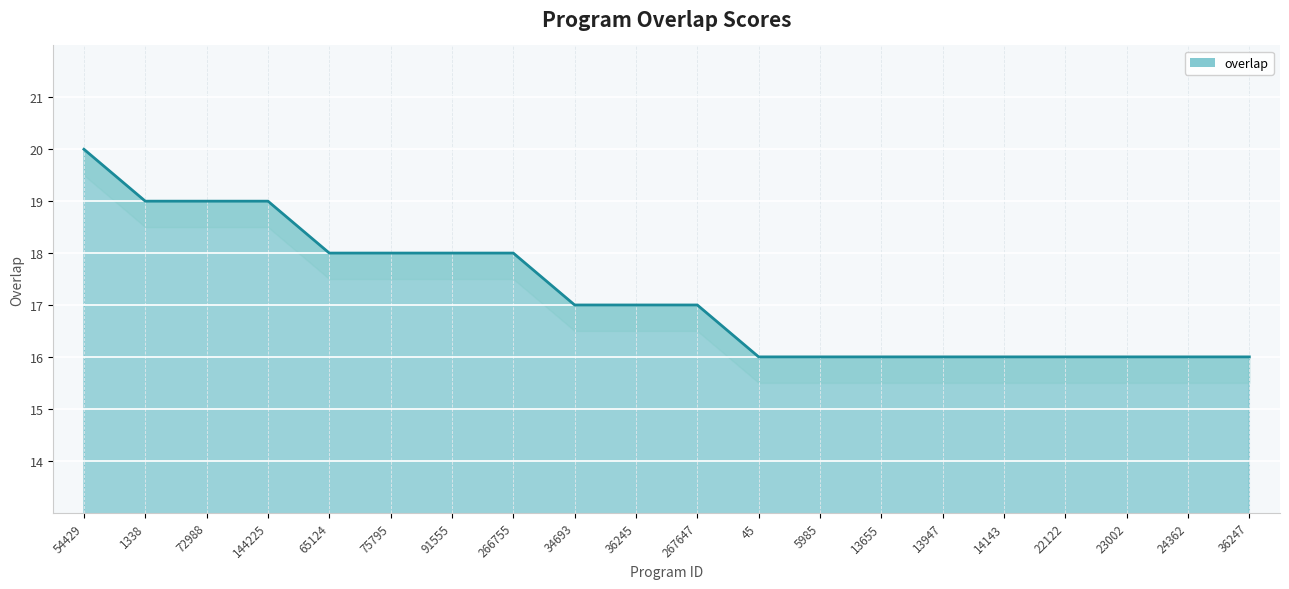

True or false: the data shows 9 at 22122.

False